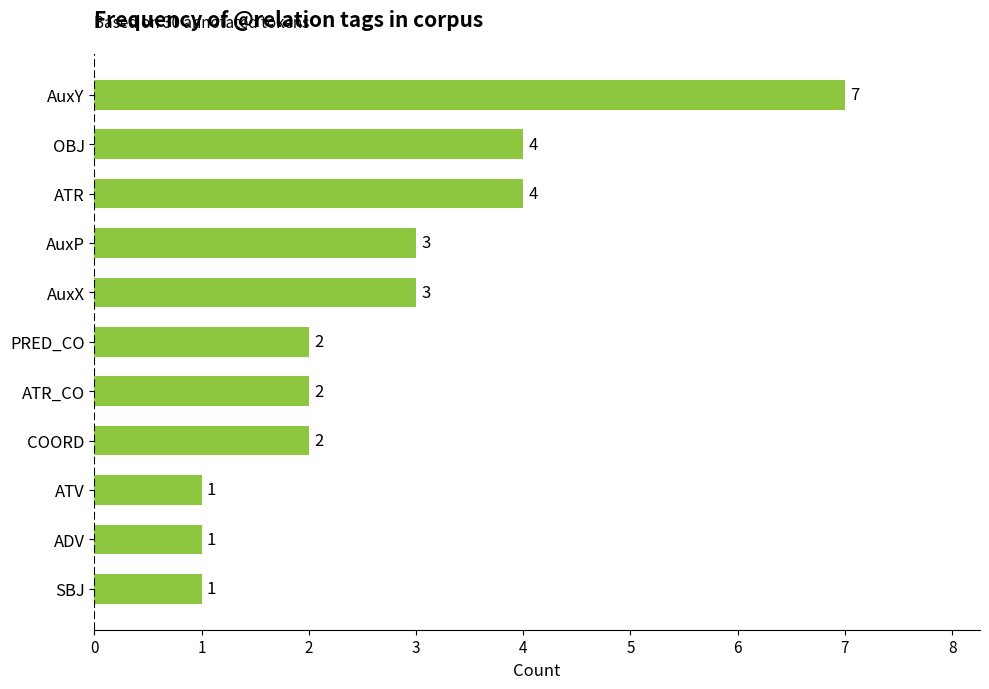

The chart shows a value of 10 at AuxY. True or false?

False